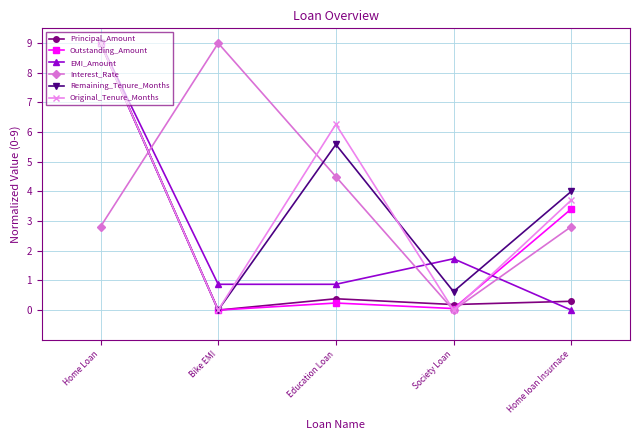

What are all the series names shown in the legend?

Principal_Amount, Outstanding_Amount, EMI_Amount, Interest_Rate, Remaining_Tenure_Months, Original_Tenure_Months